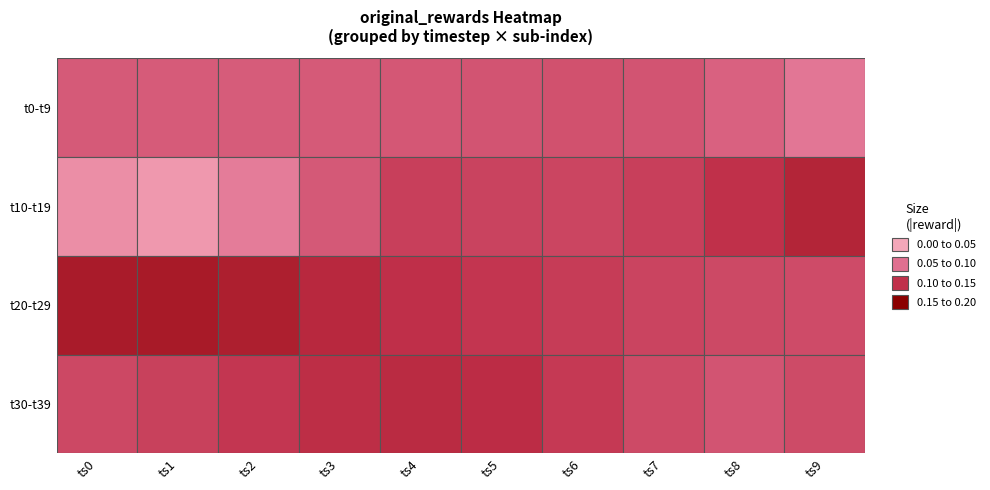

Is it true that t0 equals -0.0 at 7?

False